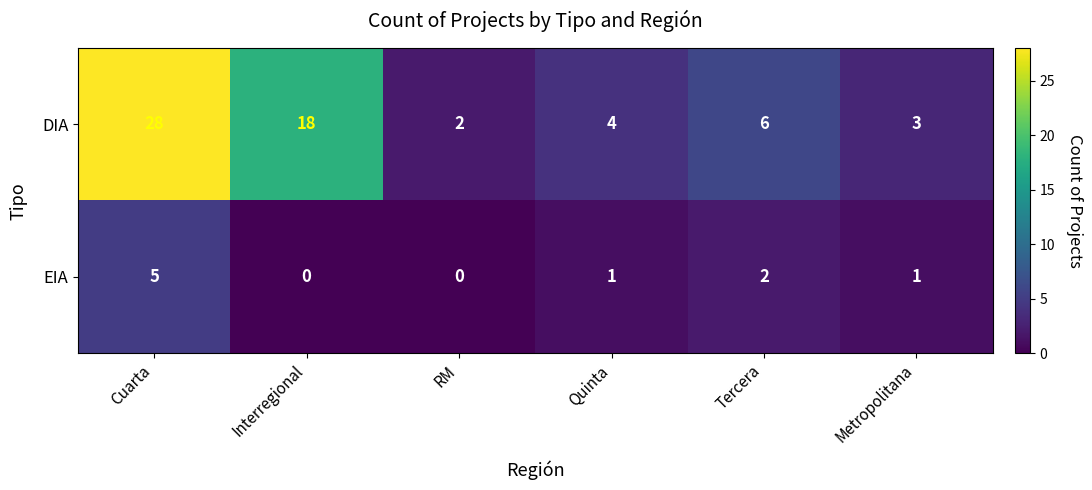

Reading left to right, extract all data points from this chart.

DIA: 28	18	2	4	6	3
EIA: 5	0	0	1	2	1